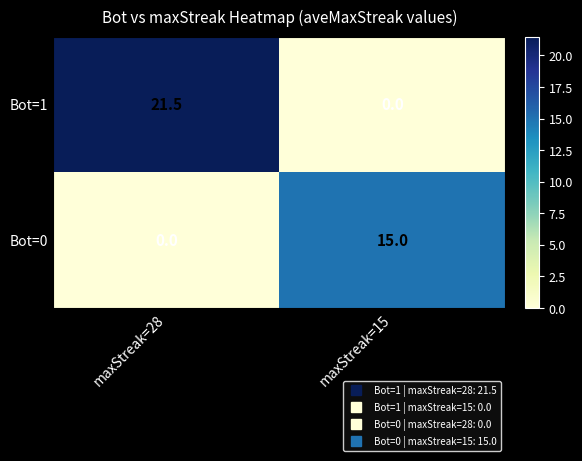

Reading right to left, what are all the values shown in this chart?

Bot=1: maxStreak=15=0.0	maxStreak=28=21.5
Bot=0: maxStreak=15=15.0	maxStreak=28=0.0